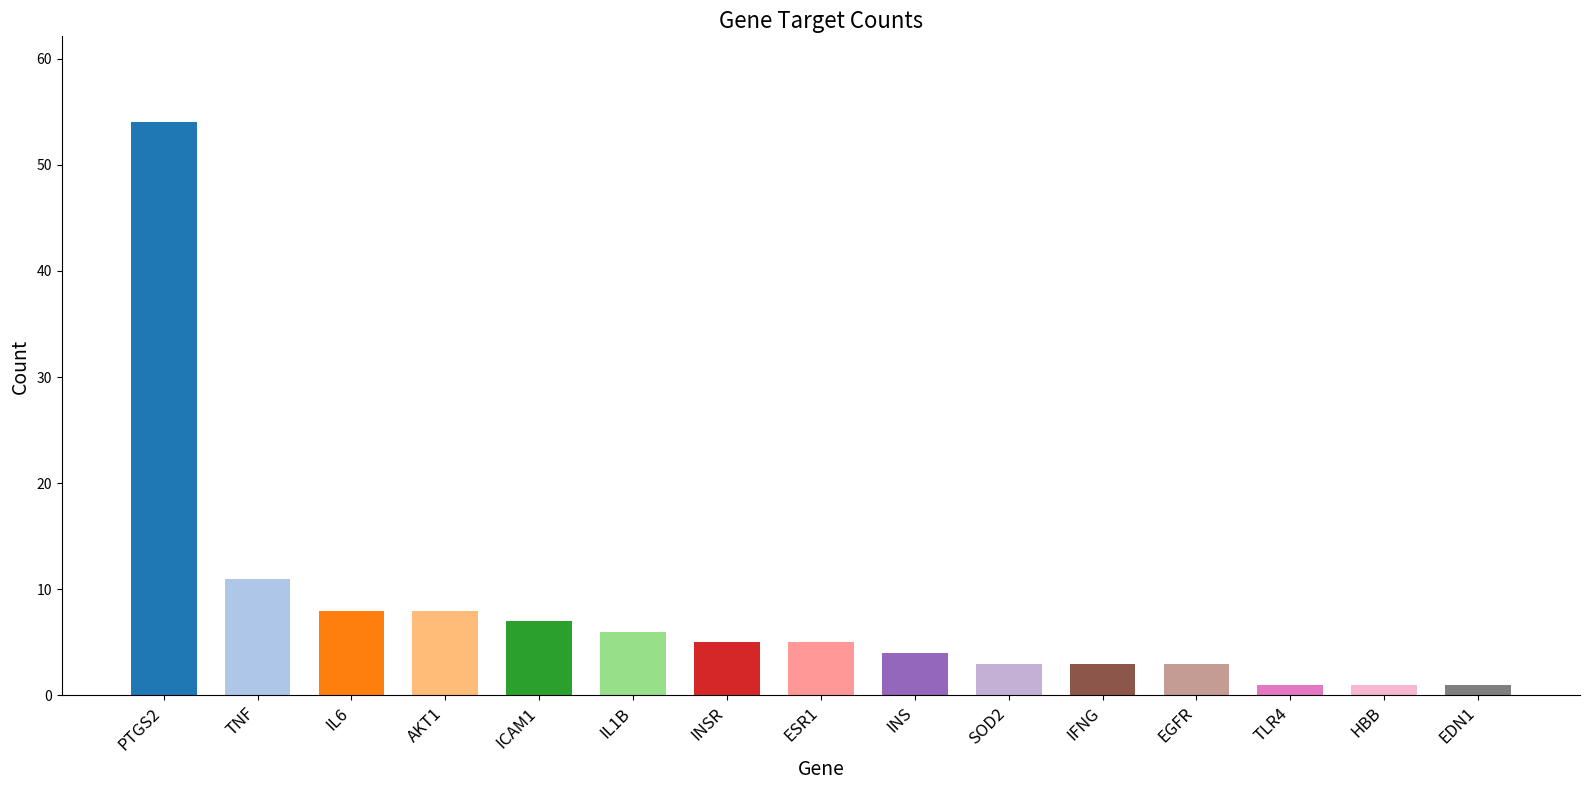

What position from the right is AKT1?

12